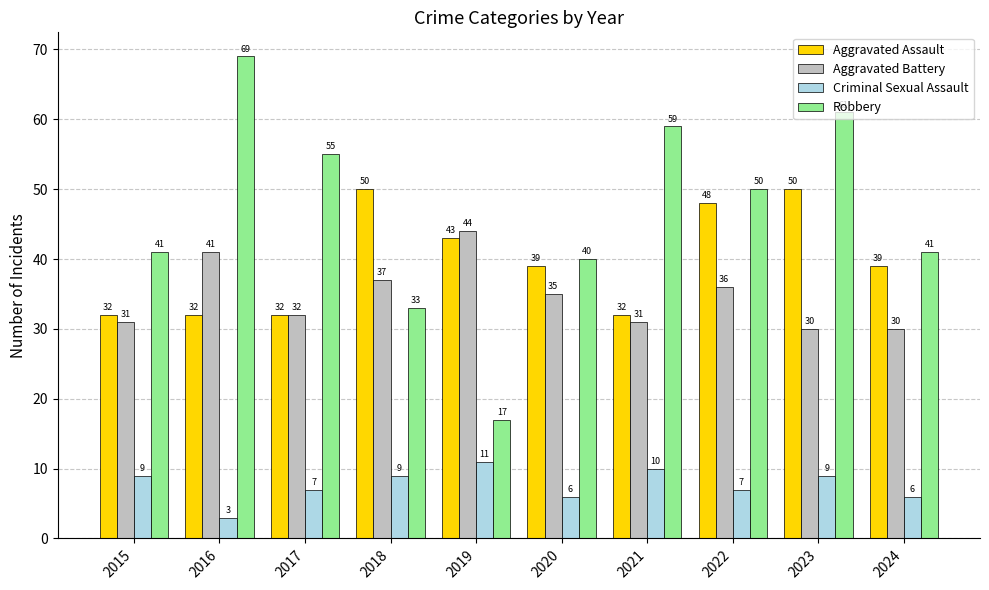

What is the value of the Aggravated Battery bar at the 1st from the left?

31